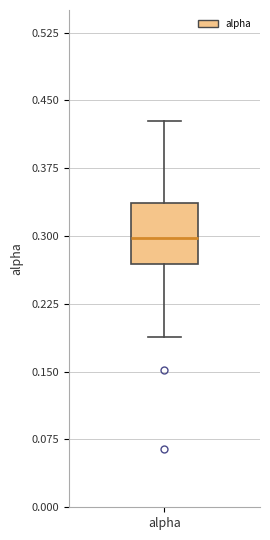

Where does the lower whisker of the box for alpha end on the y-axis? The values are not printed on the chart, so give them approximately, as read against the axis.

0.19